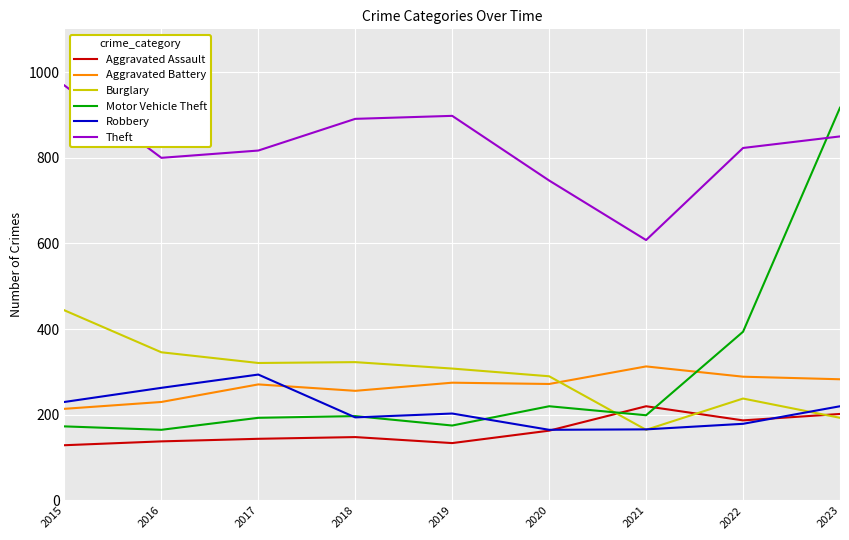

Which series changed the most between 2018 and 2020?

Theft